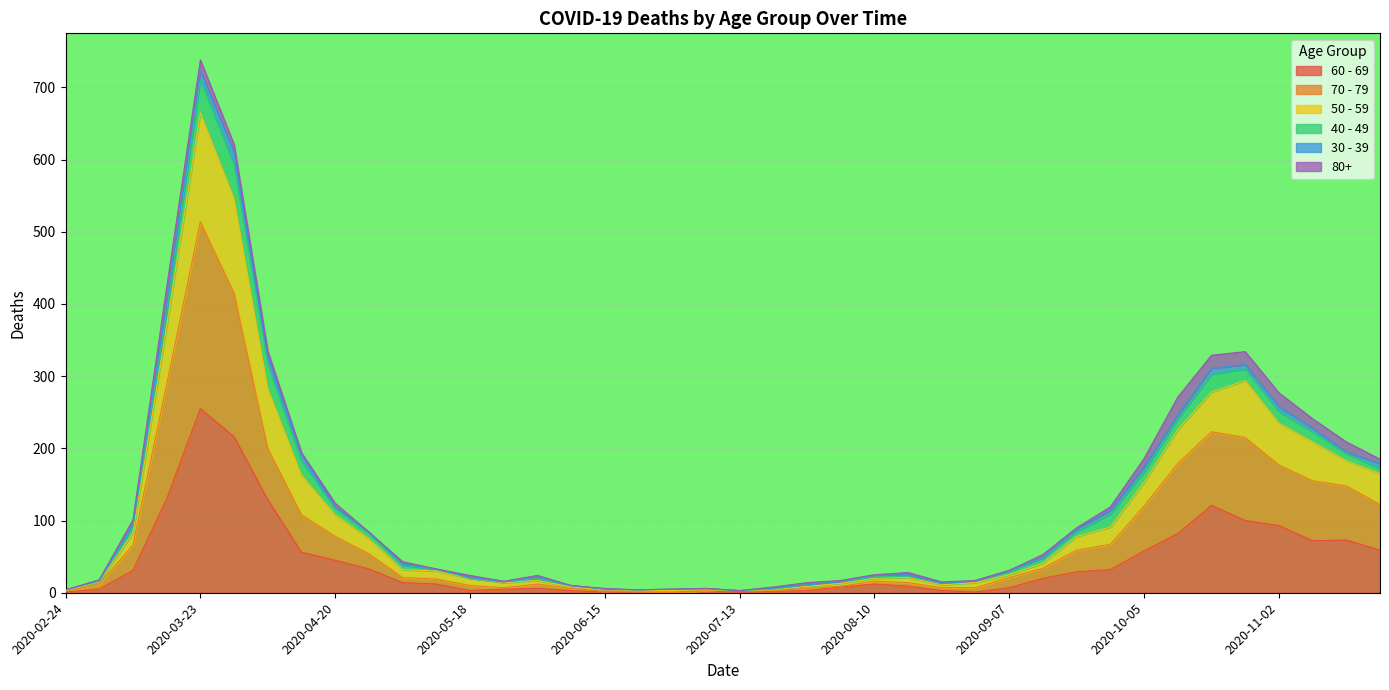

What is the label of the 37th point from the right?

2020-03-16